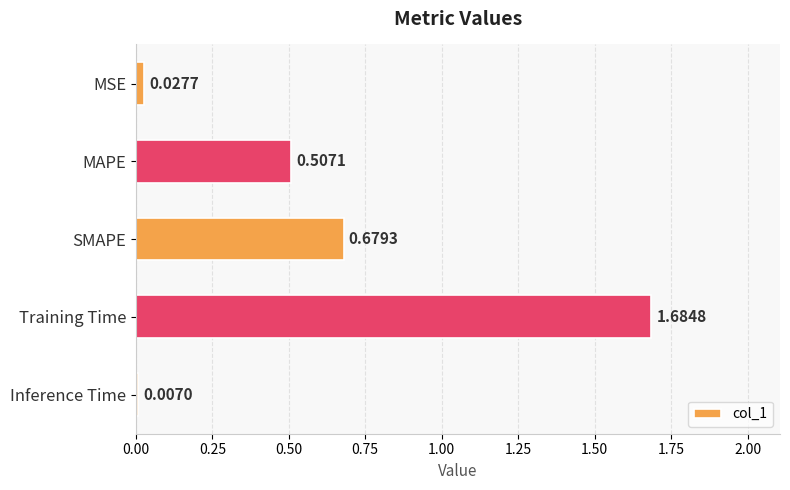

Where is the data nearest to the value 0?

Inference Time